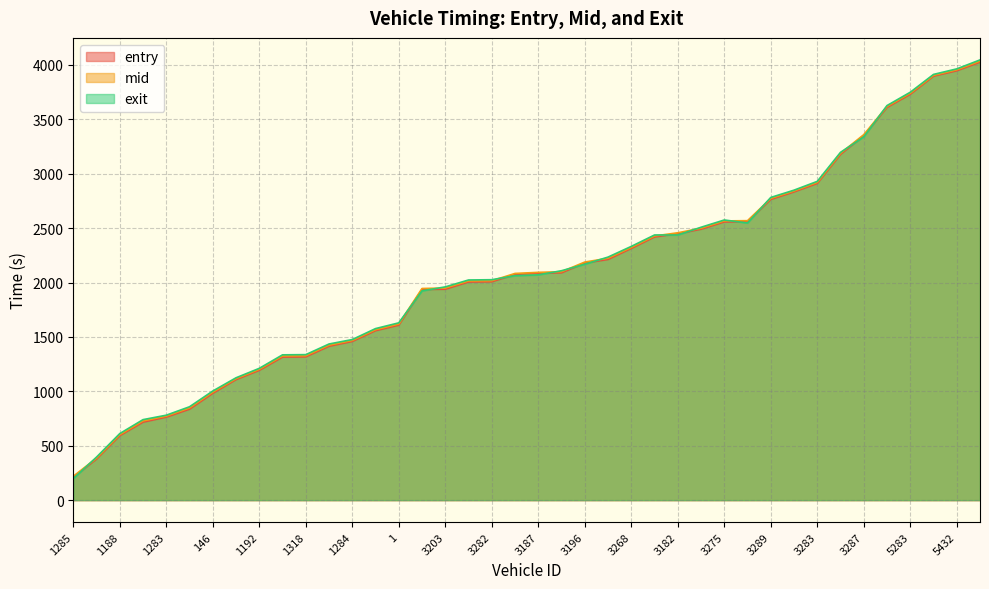

What is the difference between the second highest and second lowest values in the exit series?

3567.8